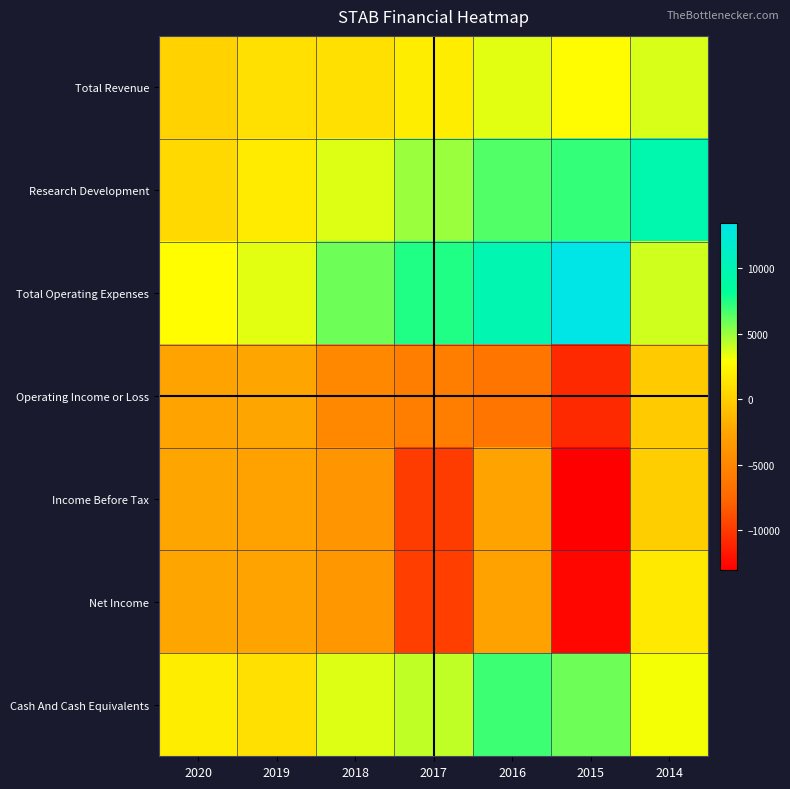

How many categories are shown in the chart?

7